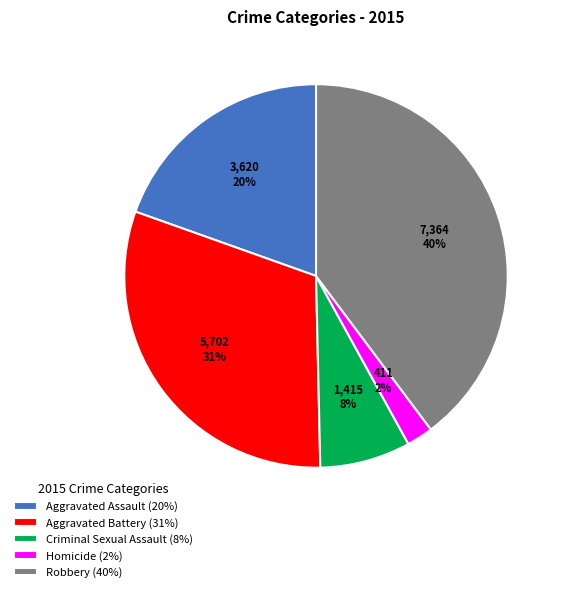

Does Robbery represent more than half of the total?

No